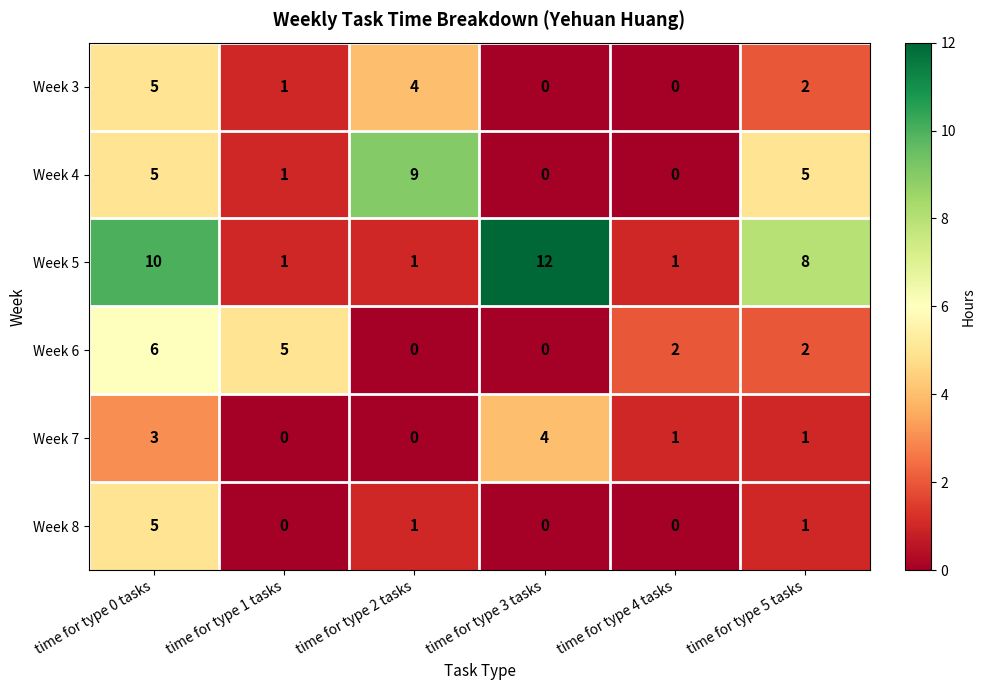

What is the average value of the Week 5 series?

6